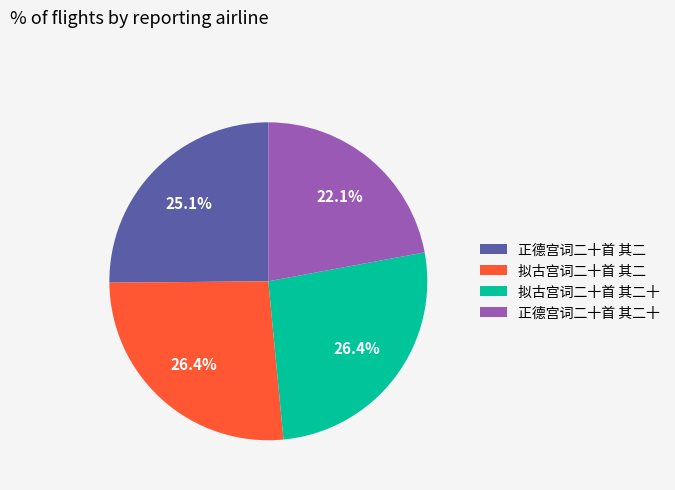

How many slices are in this pie chart?

4